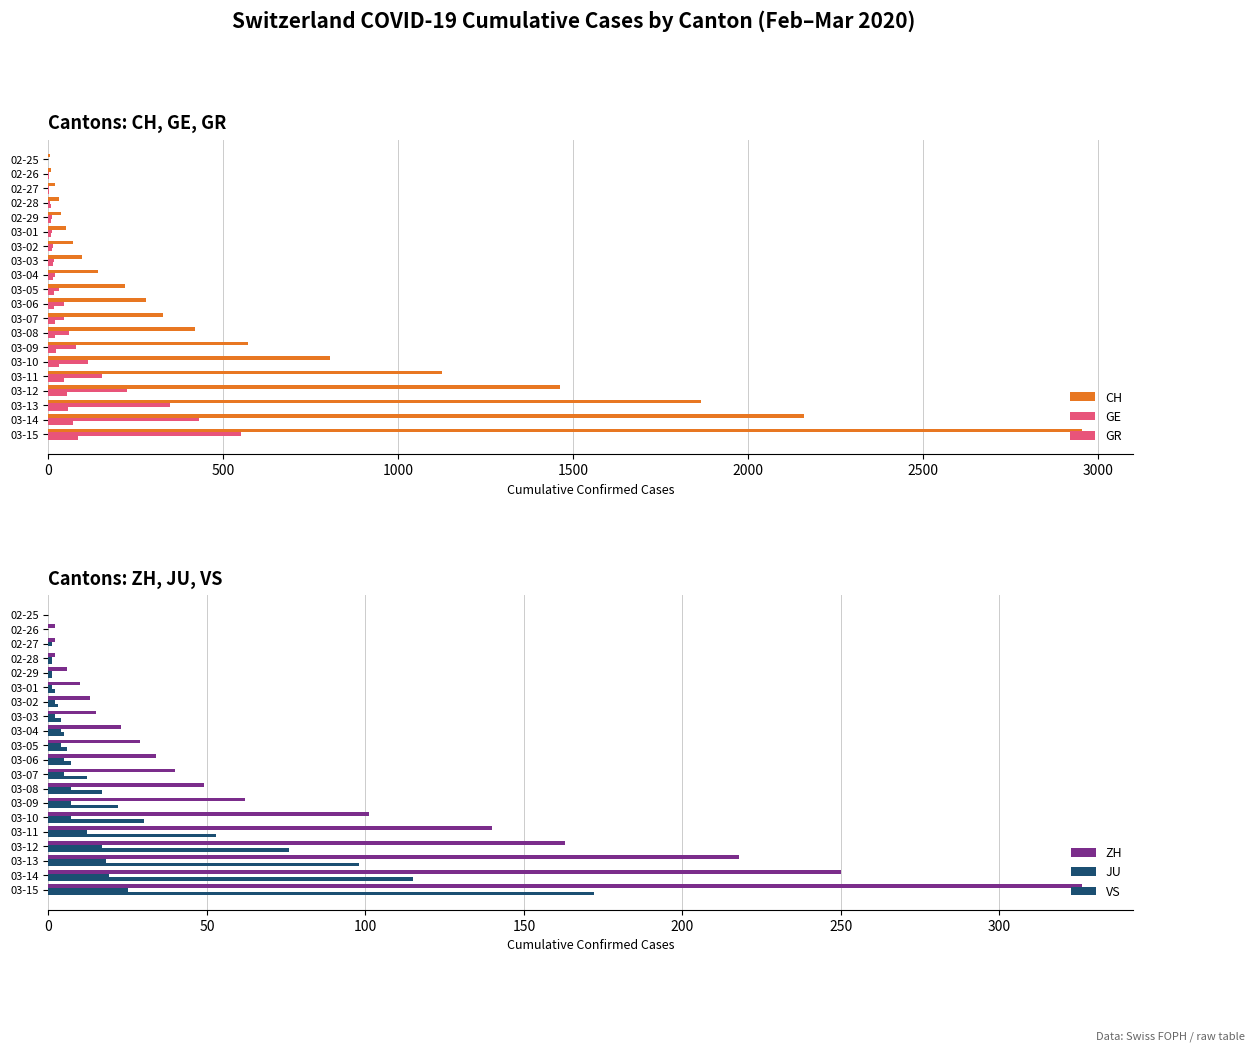

Which series has the widest spread of values?

CH